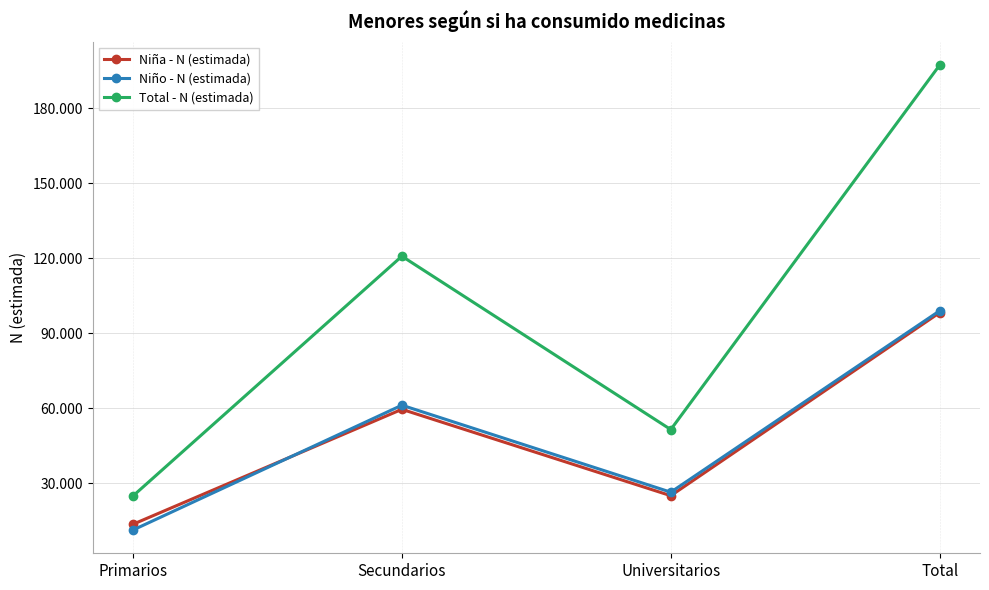

At which category is the sum across all series the highest?

Total